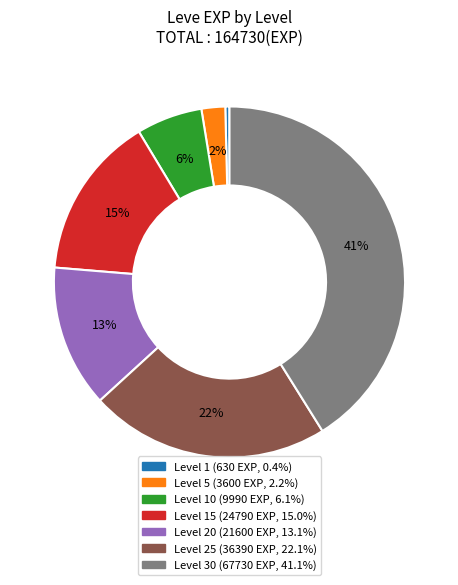

To the nearest percent, what is the average slice percentage?

14%